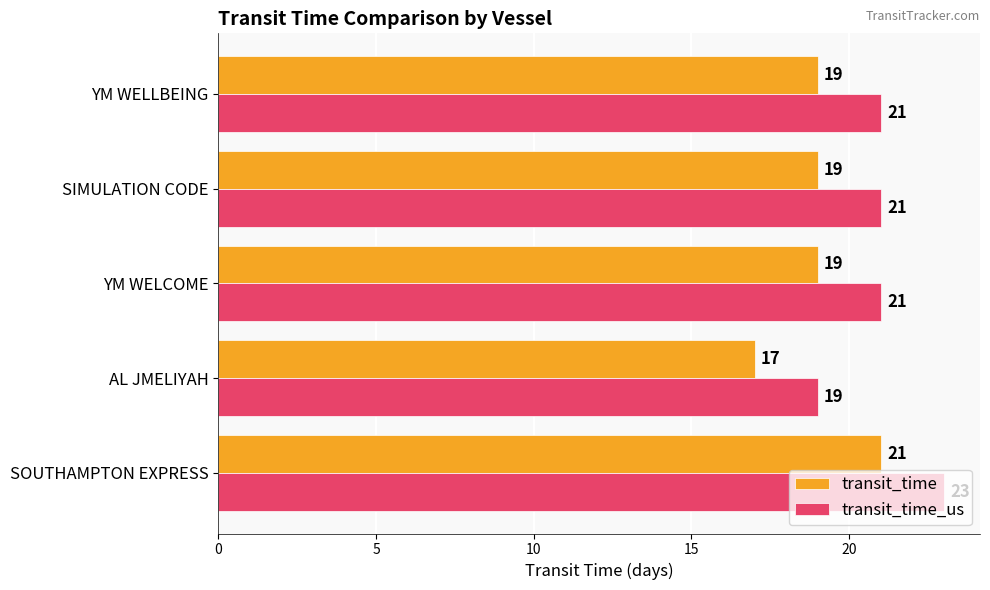

The value of transit_time_us at SOUTHAMPTON EXPRESS is 23. True or false?

True